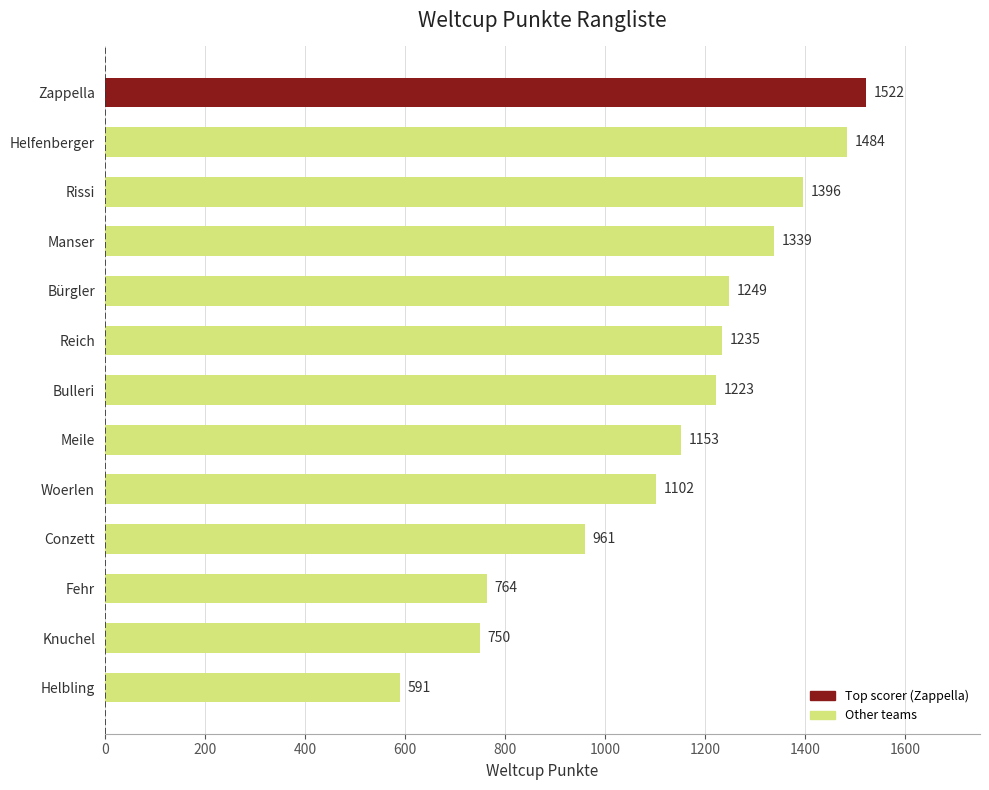

At which label is the value closest to 1056?

Woerlen